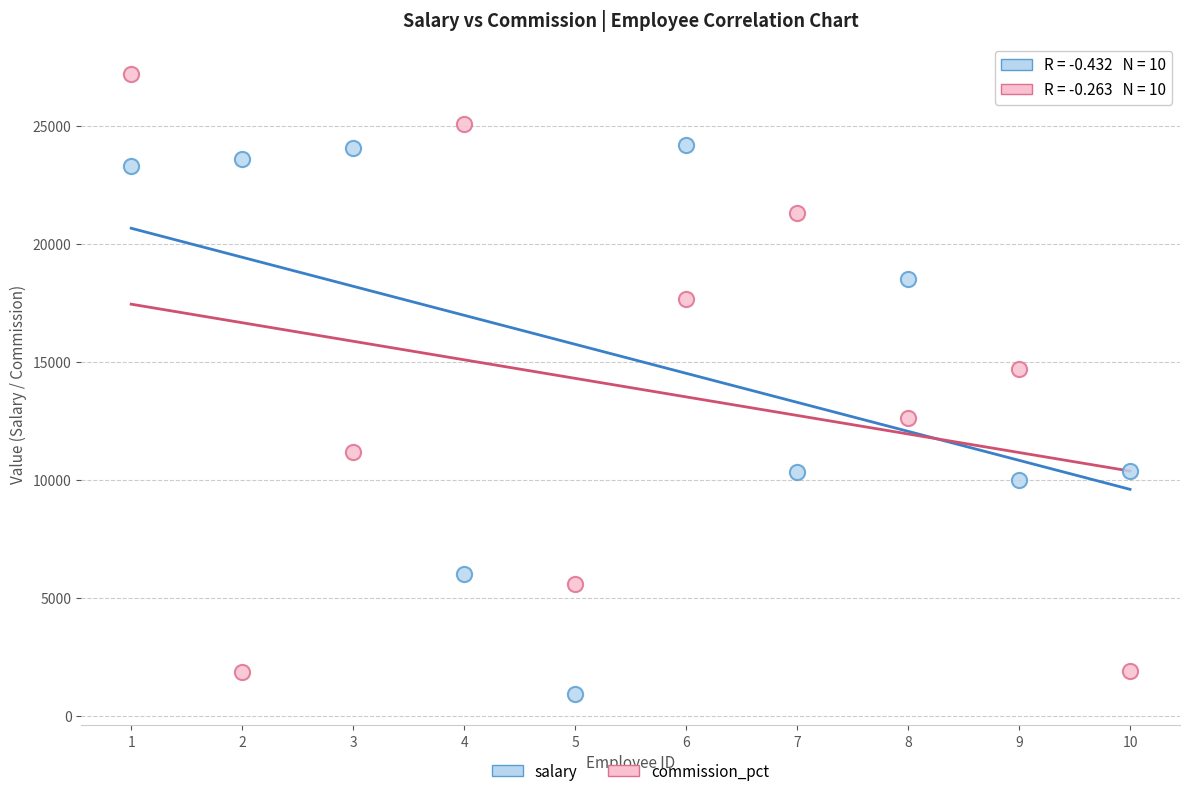

Which series has the widest spread of Y values?

commission_pct